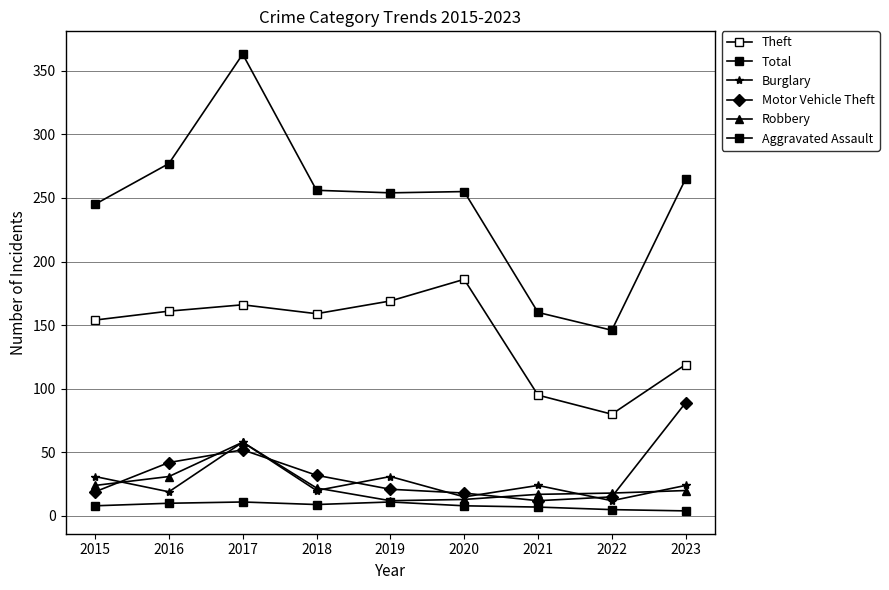

The Theft series shows 159 at 2018. True or false?

True